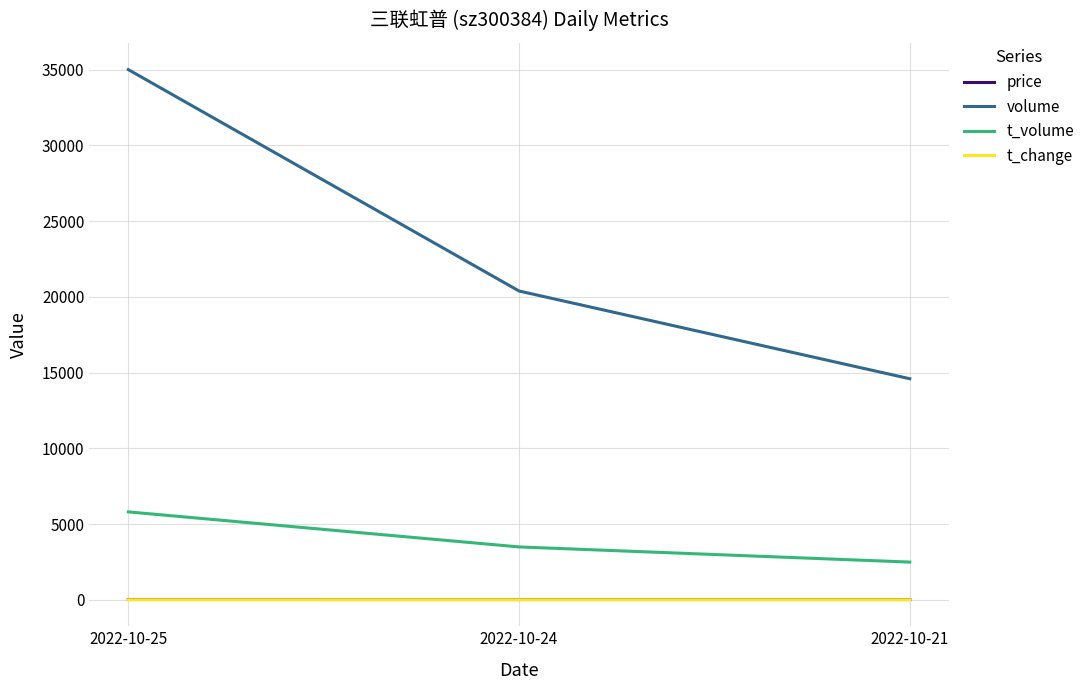

At which category is the sum across all series the highest?

2022-10-25